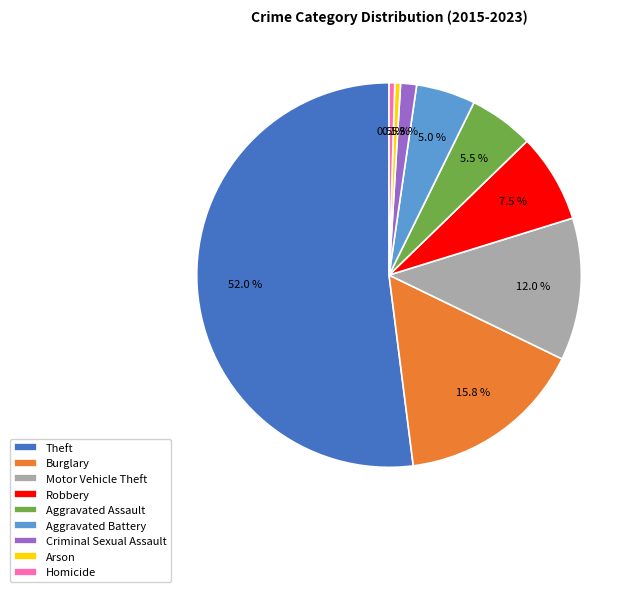

Which slice is the largest?

Theft